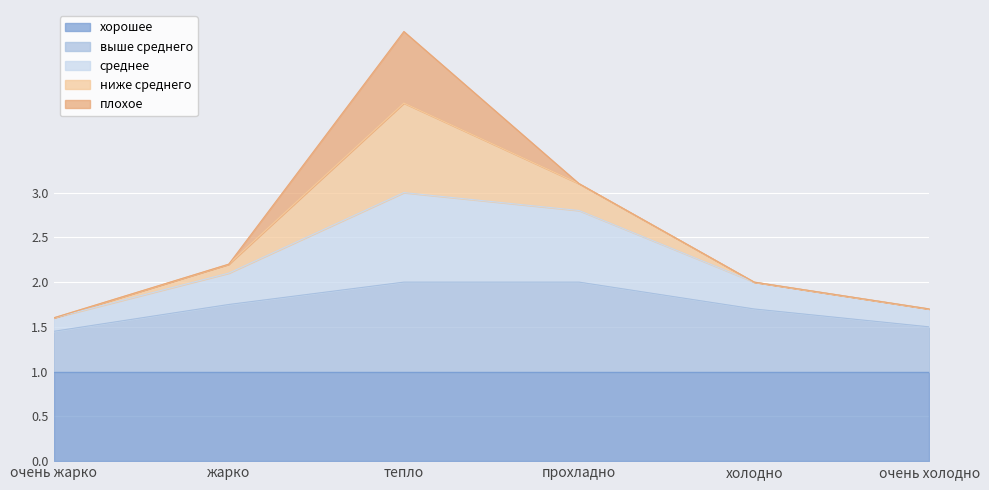

Is the value of выше среднего at тепло greater than the value of среднее at прохладно?

No